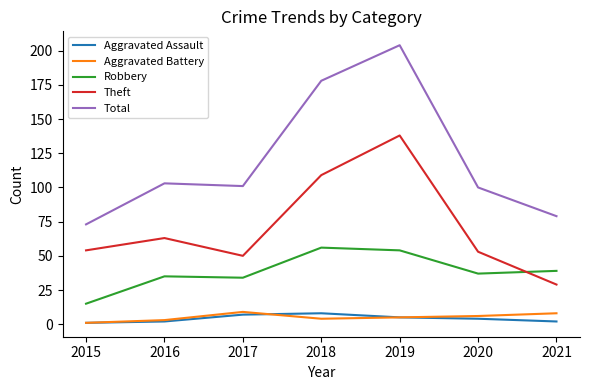

True or false: Theft and Robbery intersect in this chart.

True